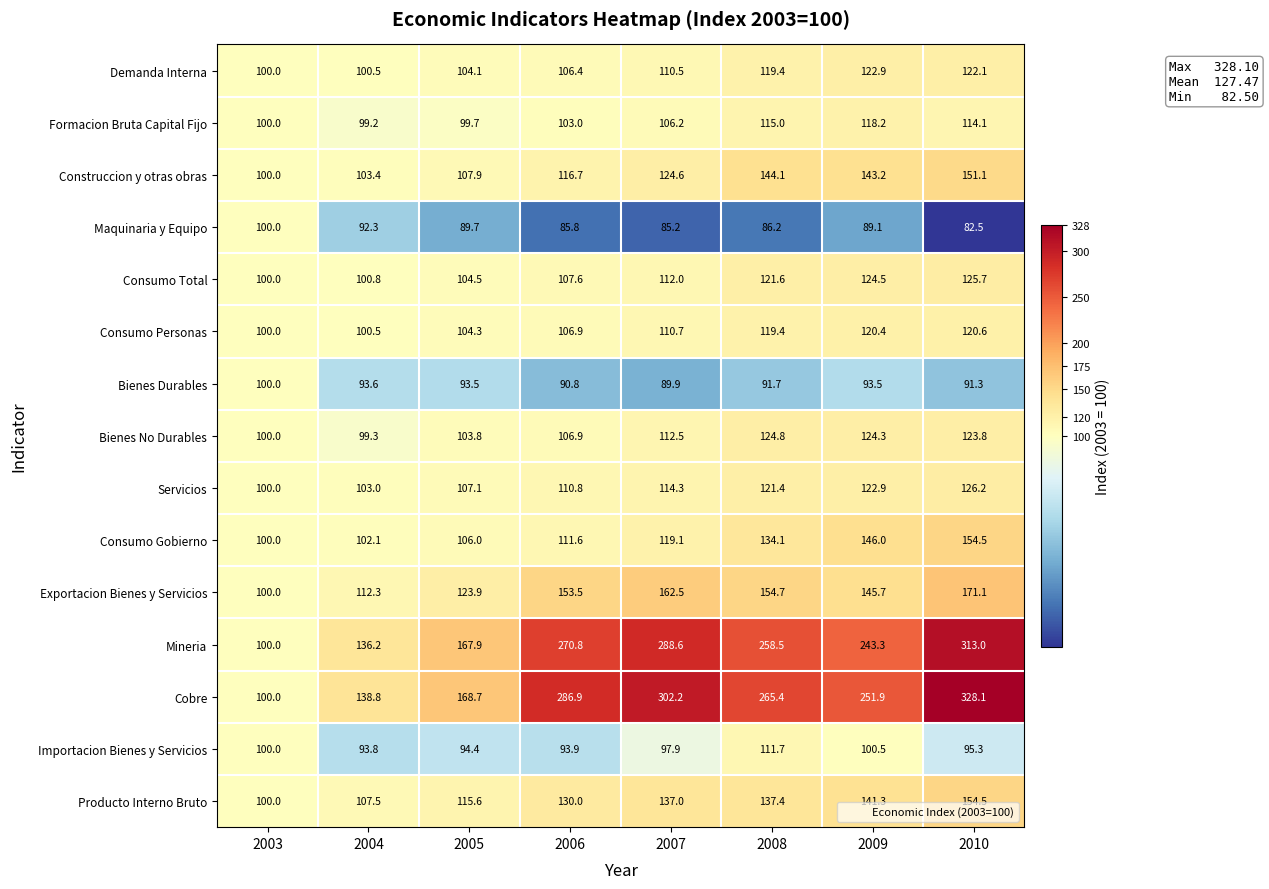

Which category has the highest value in the Importacion Bienes y Servicios series?

2008